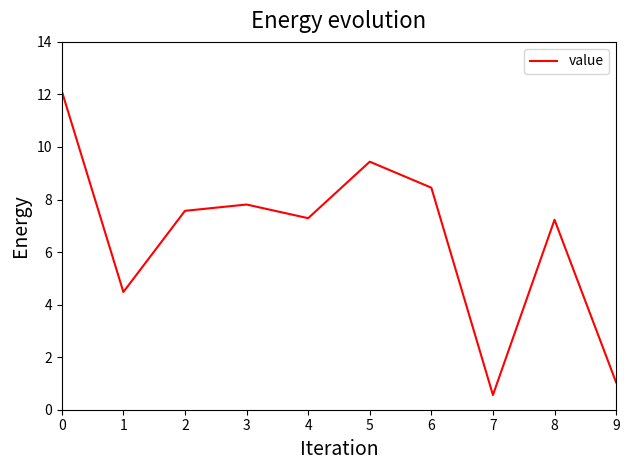

What is the minimum value shown in the chart?

0.6